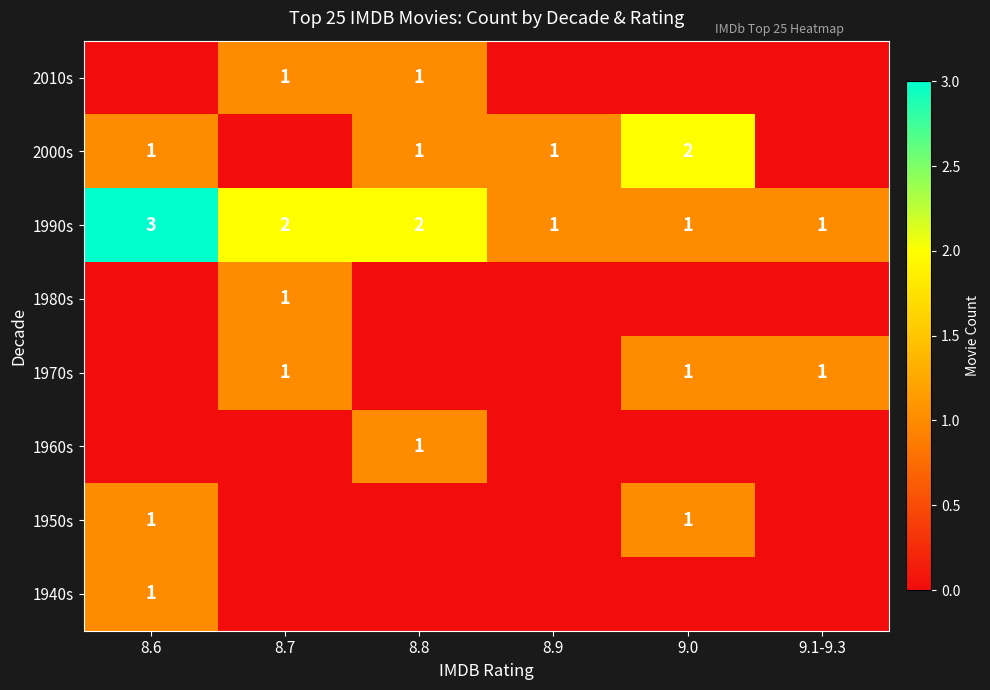

What is the greatest value displayed?

3